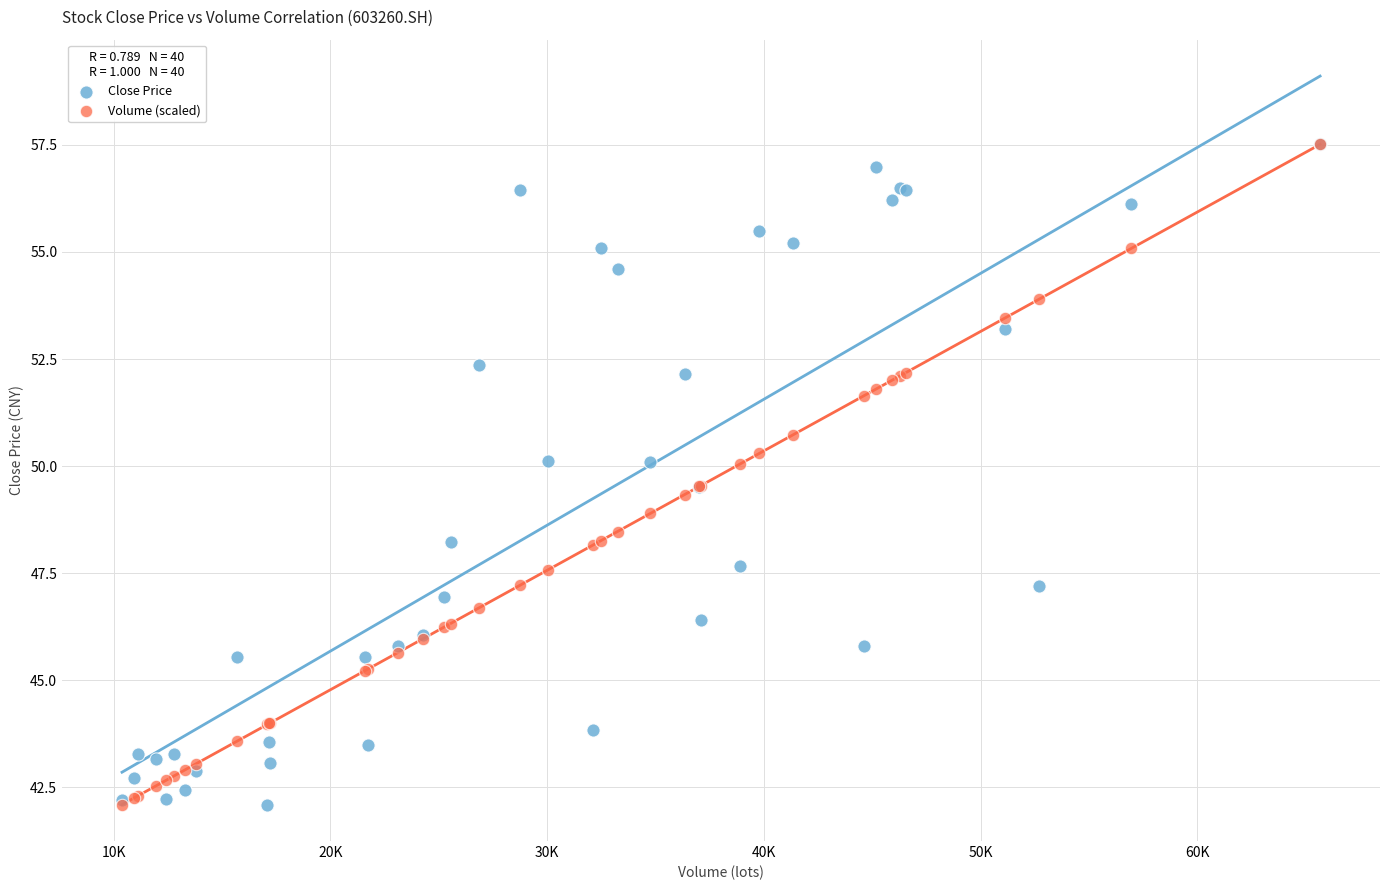

What are all the series names shown in the legend?

Close Price, Volume (scaled)